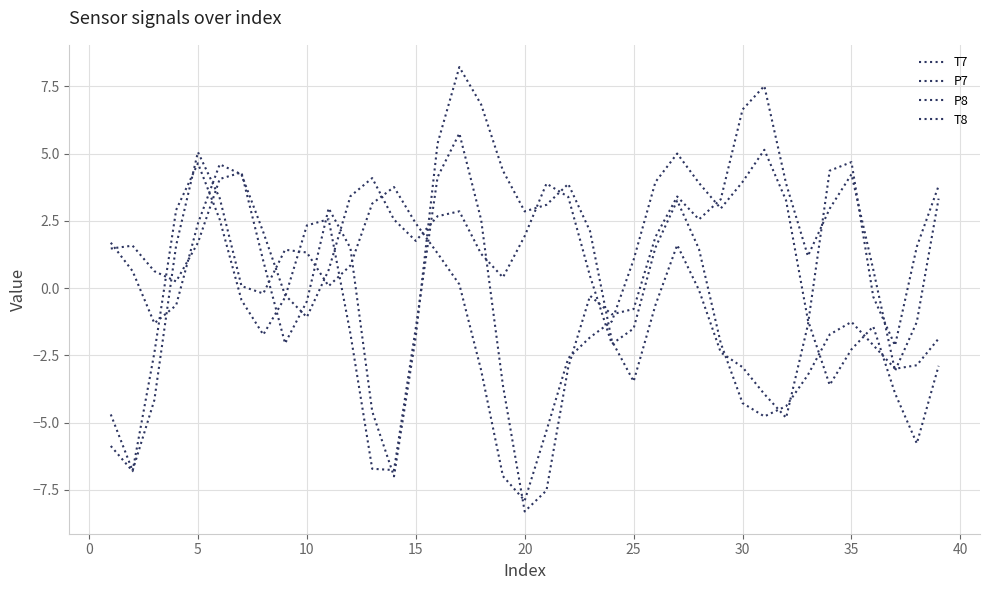

List the series in order of their peak value, highest first.

T8, T7, P7, P8